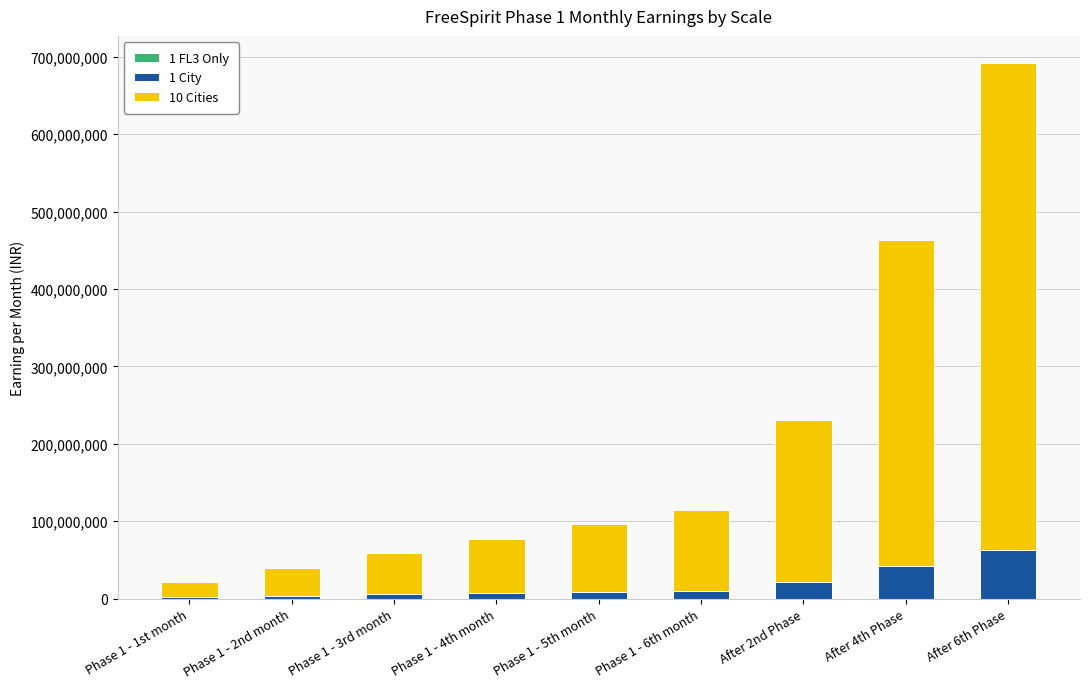

At which category is the sum across all series the highest?

After 6th Phase